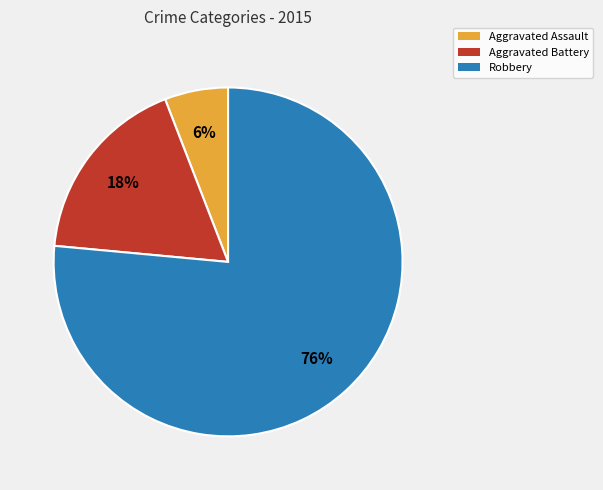

Which slice is the smallest?

Aggravated Assault